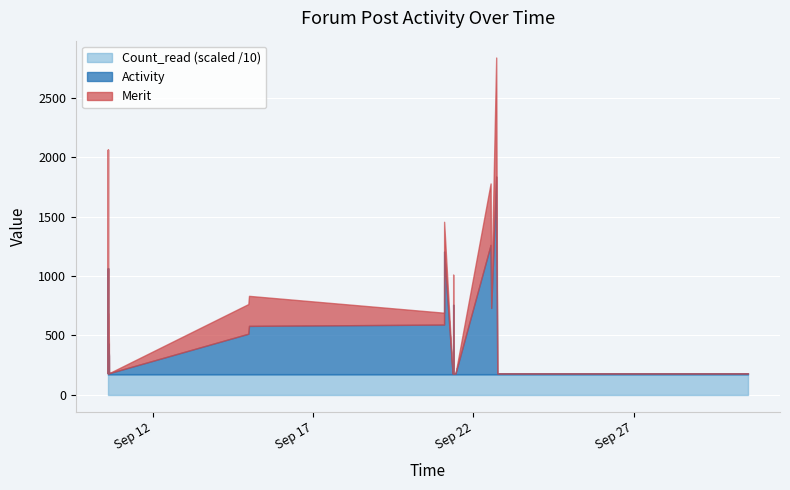

Between 2017-09-14 23:56:05 and 2017-09-21 08:48:44, which series saw the biggest shift?

Activity